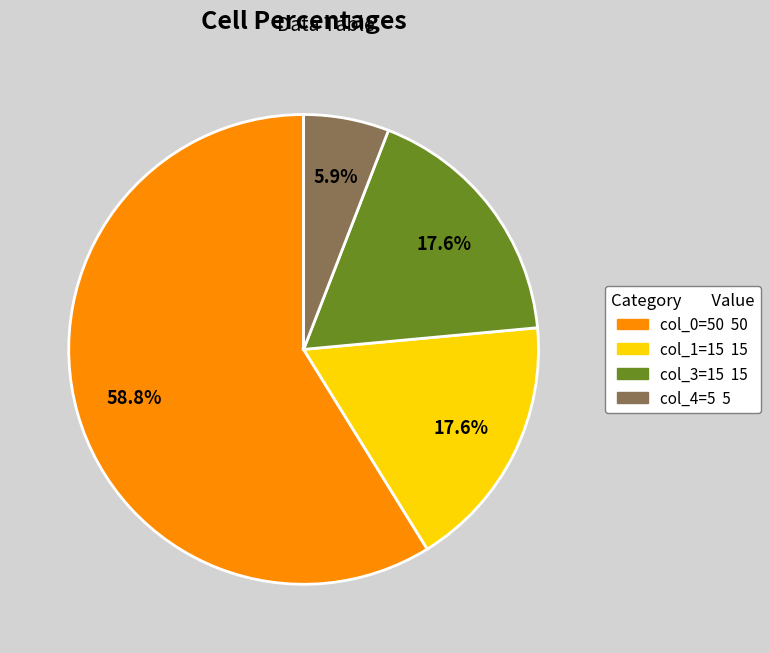

To the nearest percent, what is the combined percentage of col_3=15 and col_1=15?

35%